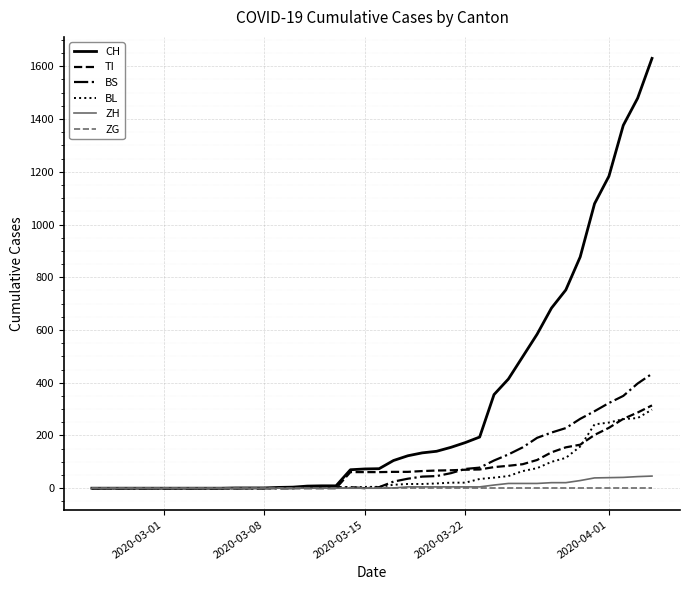

Which series has the widest spread of values?

CH